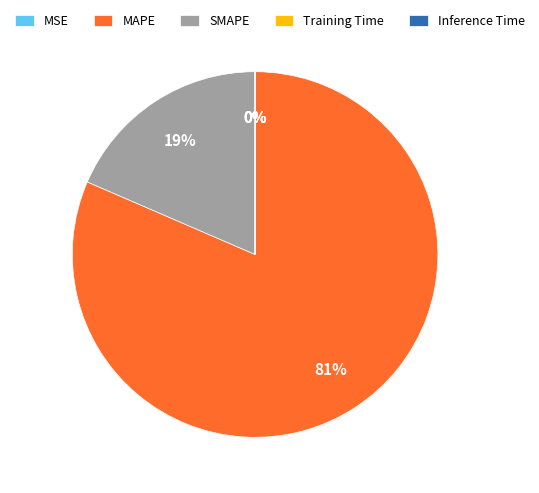

What is the largest slice in the pie chart?

MAPE